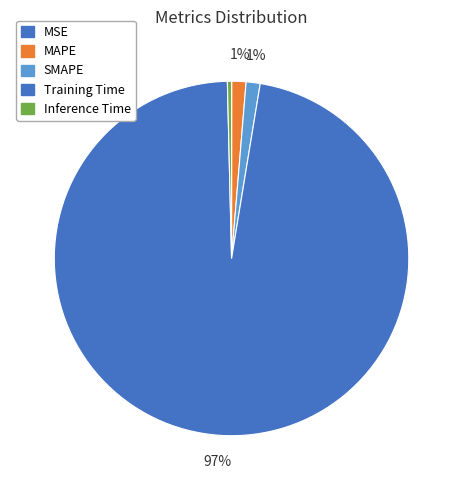

How many segments does this pie chart have?

5